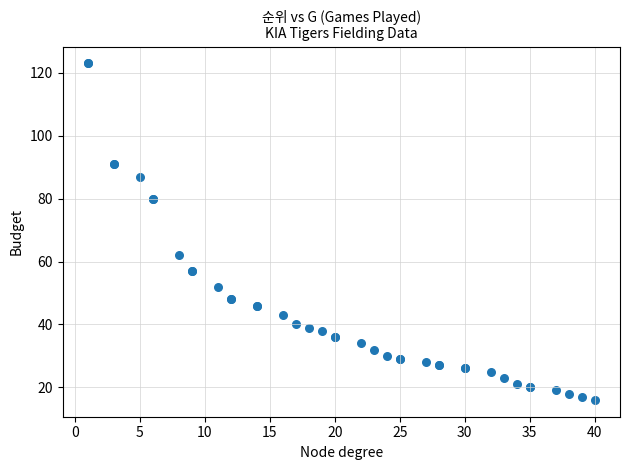

What Y value in the scatter plot is closest to 69?

62